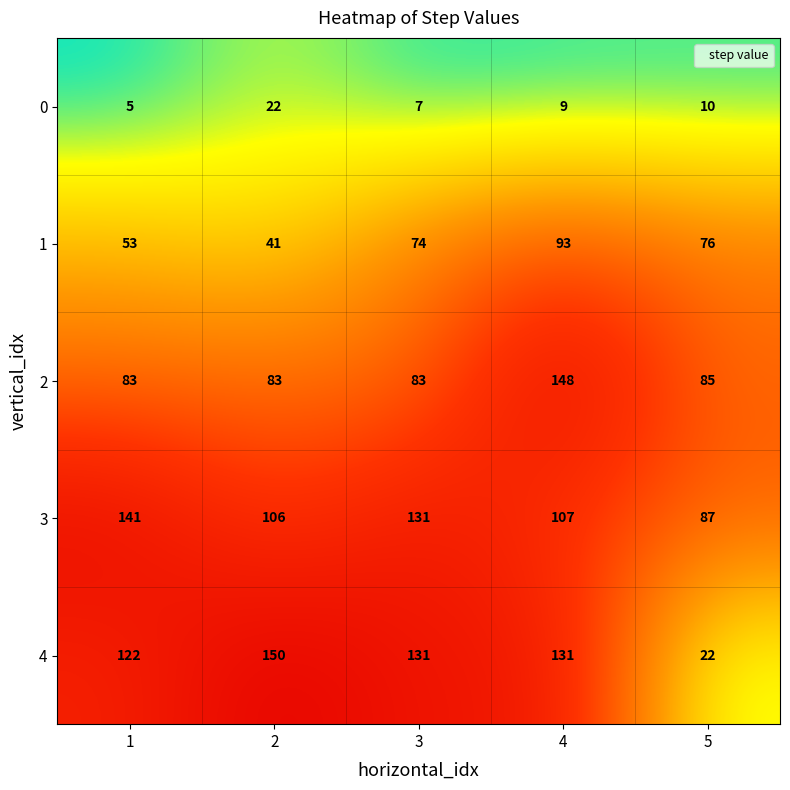

What is the difference between the highest and lowest values at 5?

77